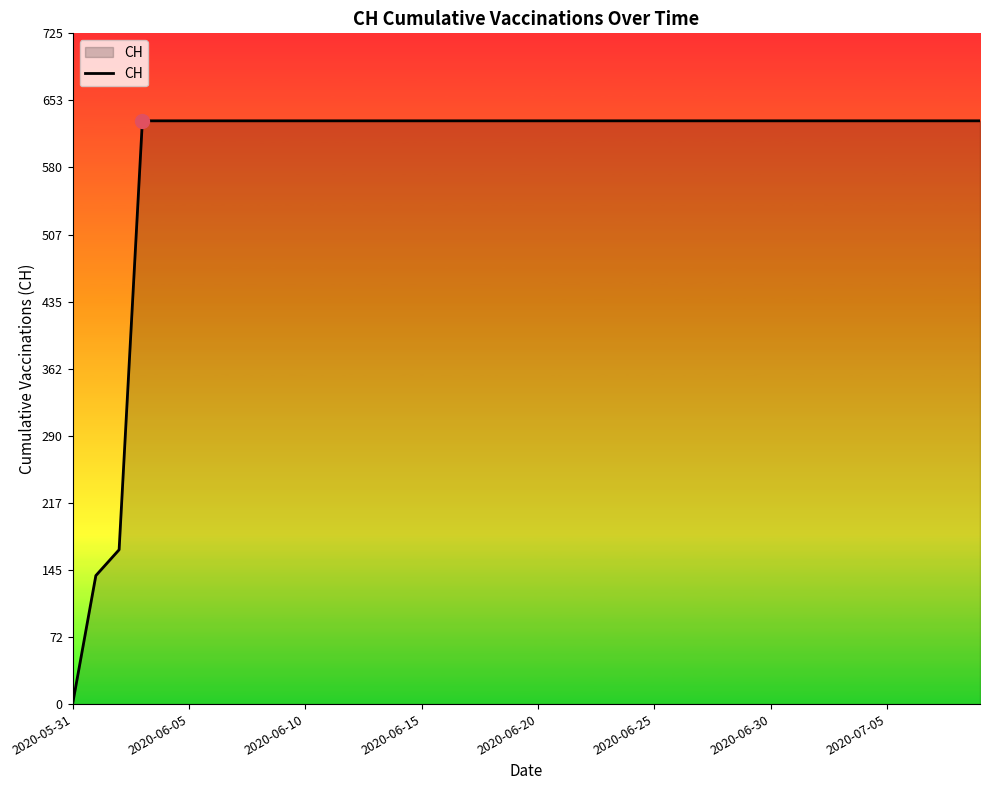

What is the difference between the maximum and minimum values?

631